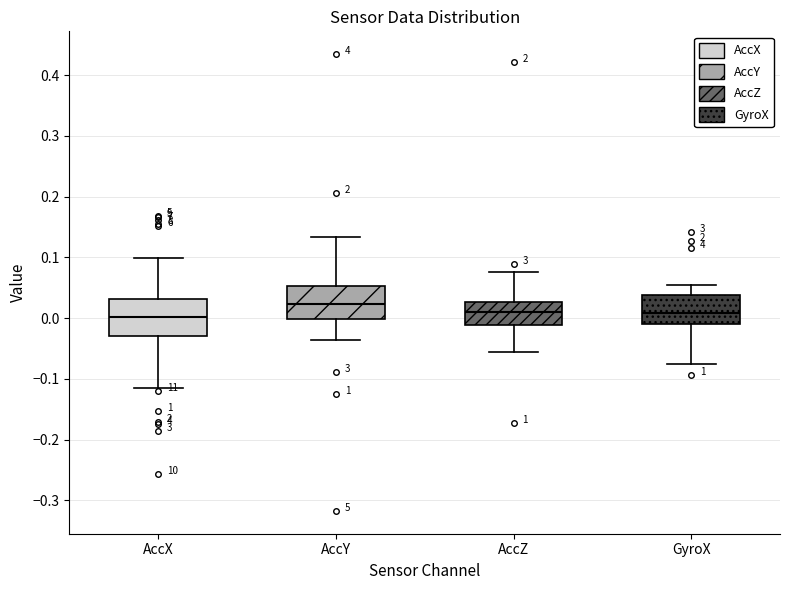

Which box's median line is the highest?

AccY